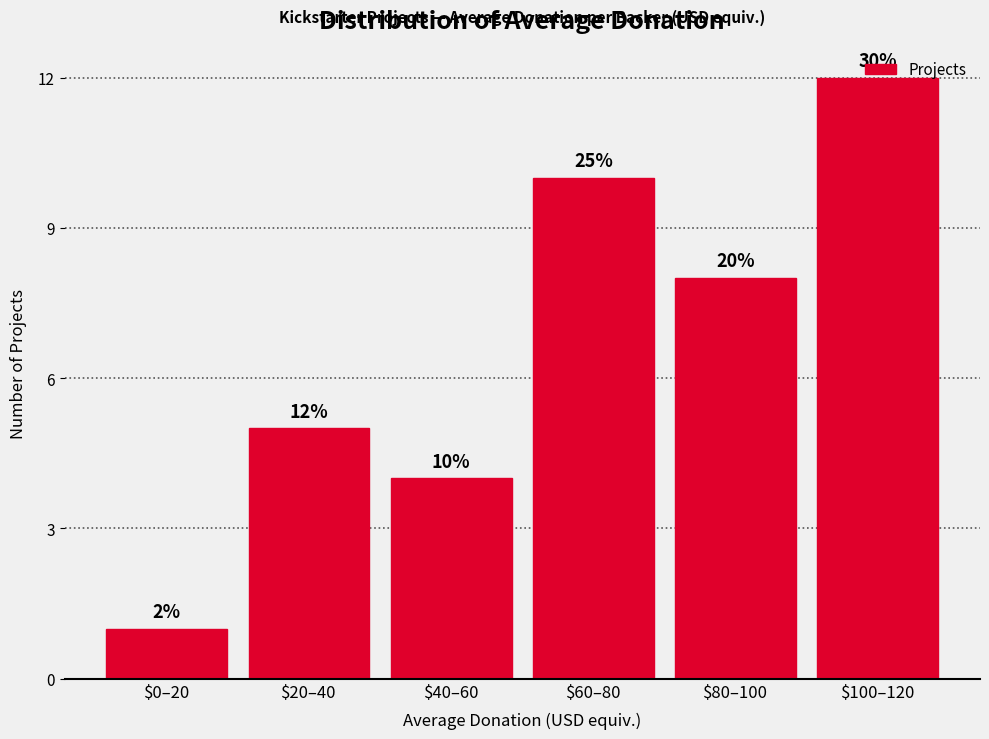

Are the bars horizontal?

No